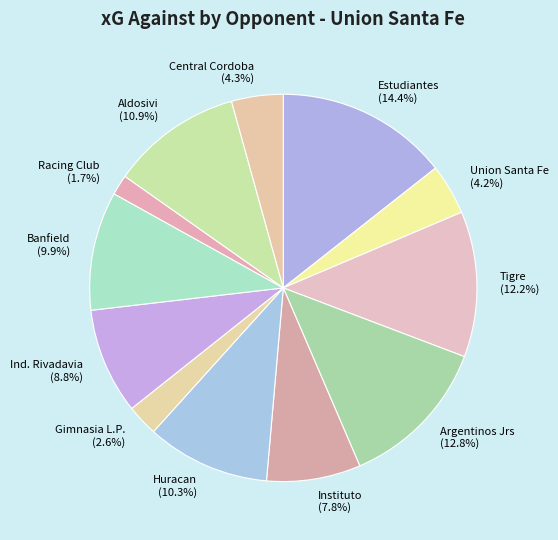

Is there a majority slice in this chart?

No